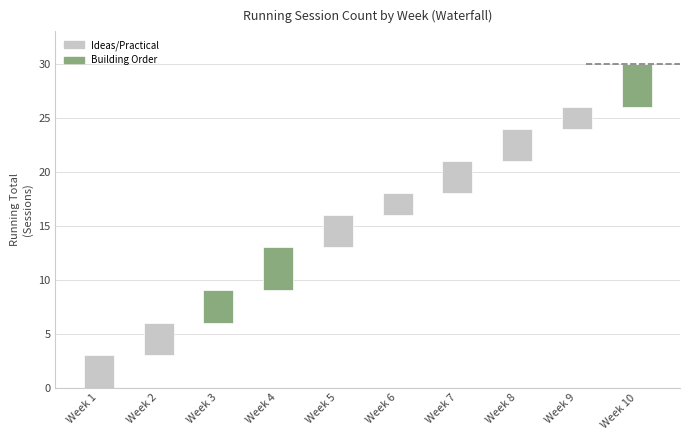

List the labels in order of value, smallest first.

Week 6, Week 9, Week 1, Week 2, Week 3, Week 5, Week 7, Week 8, Week 4, Week 10